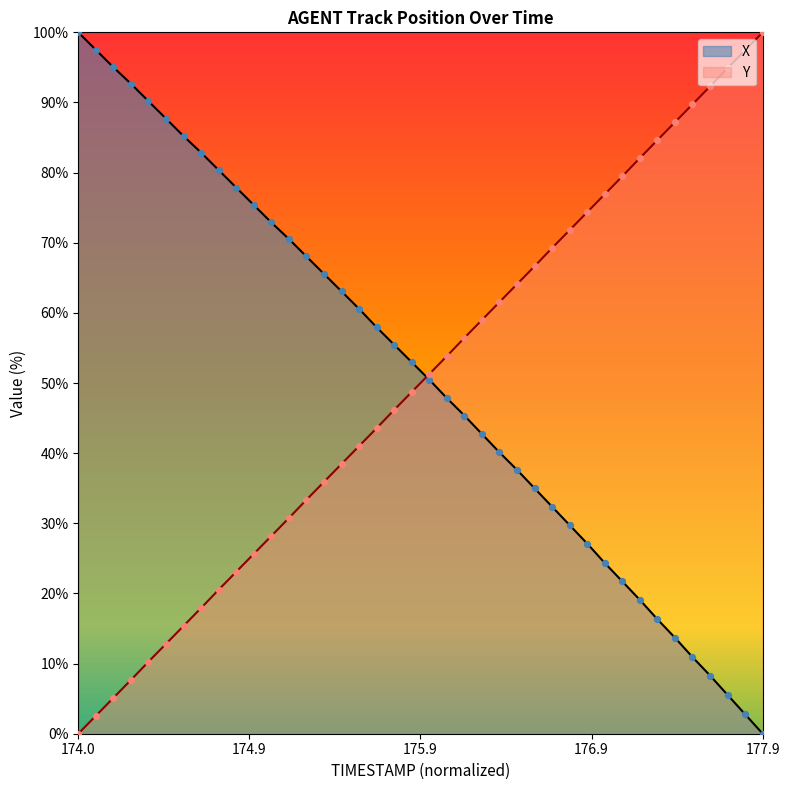

What is the total value across all series at 176.5?

101.7